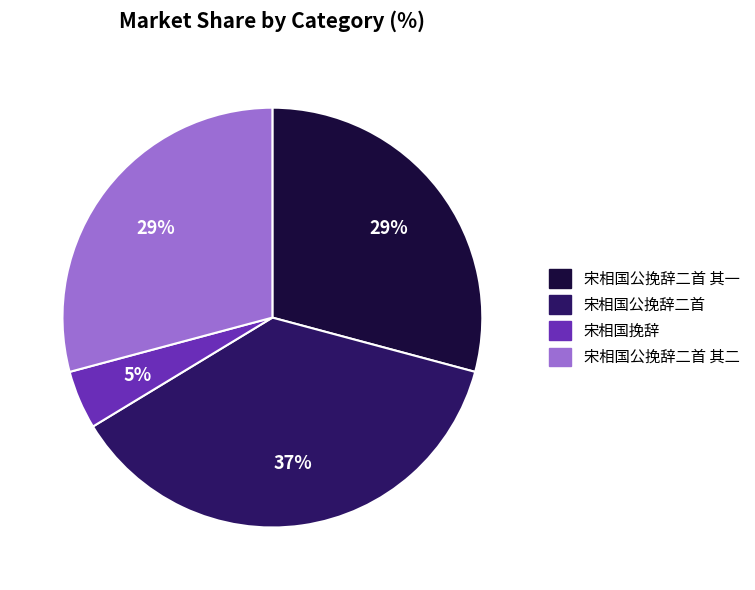

To the nearest percent, what is the average slice percentage?

25%